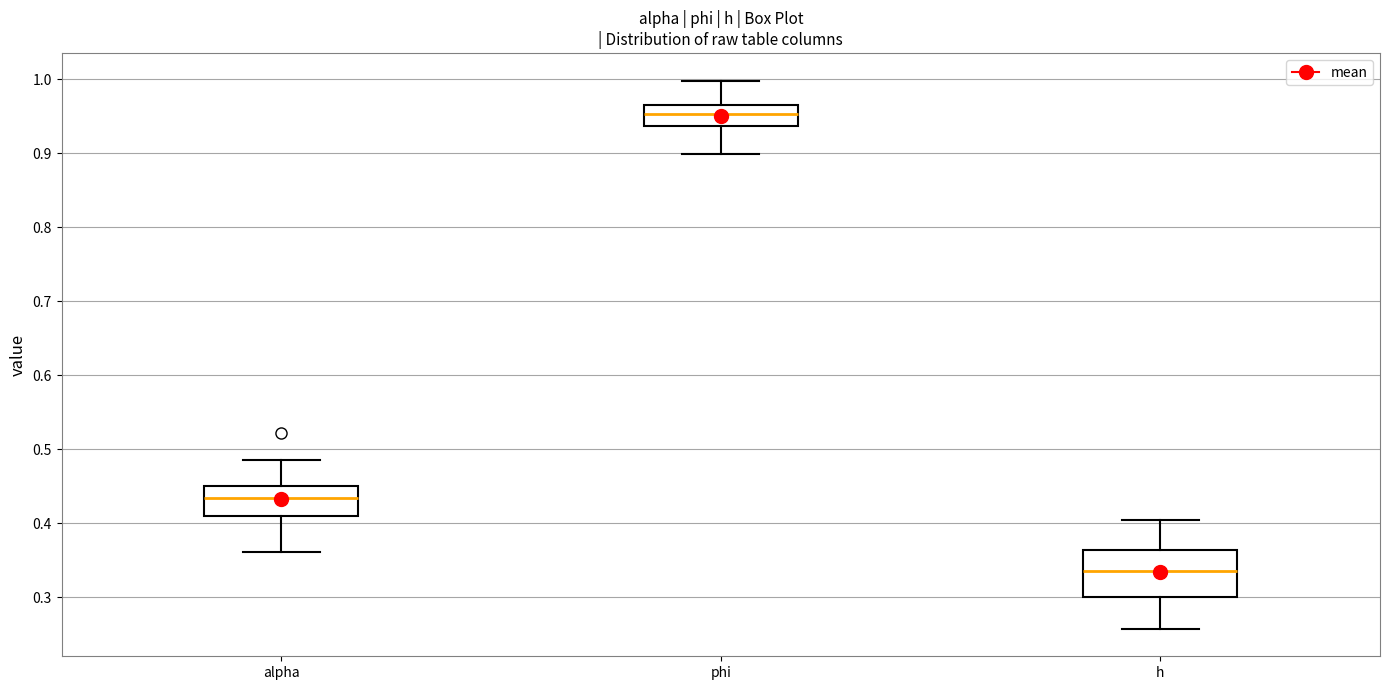

Reading left to right, transcribe this box plot: for each box, give where its median line is, the range the box spans, and where its two whiskers end, as read against the y-axis. The values are not printed on the chart, so give them approximately, as read against the axis.

alpha: median 0.43, box 0.41 to 0.45, whiskers 0.36 to 0.49
phi: median 0.95, box 0.94 to 0.97, whiskers 0.90 to 1.00
h: median 0.34, box 0.30 to 0.36, whiskers 0.26 to 0.40